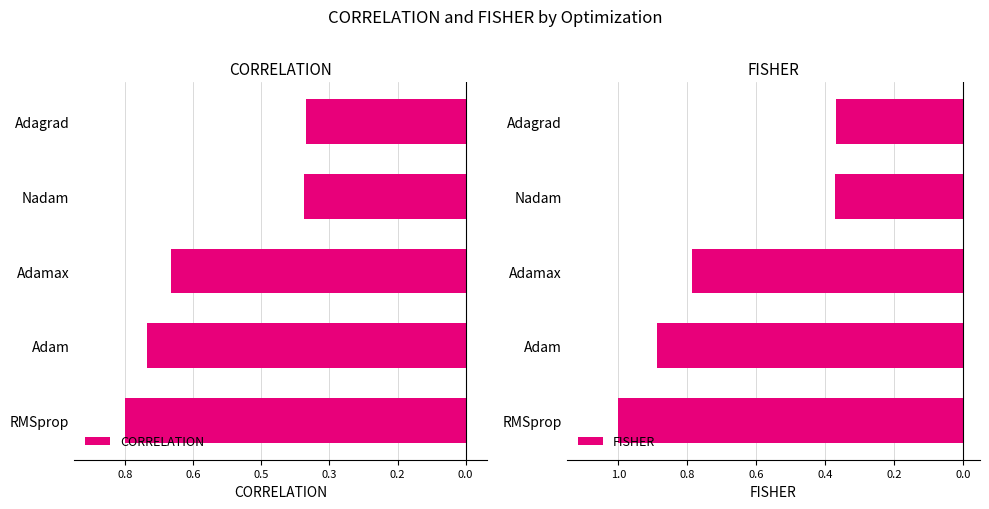

The value of FISHER at Nadam is -0.1. True or false?

False